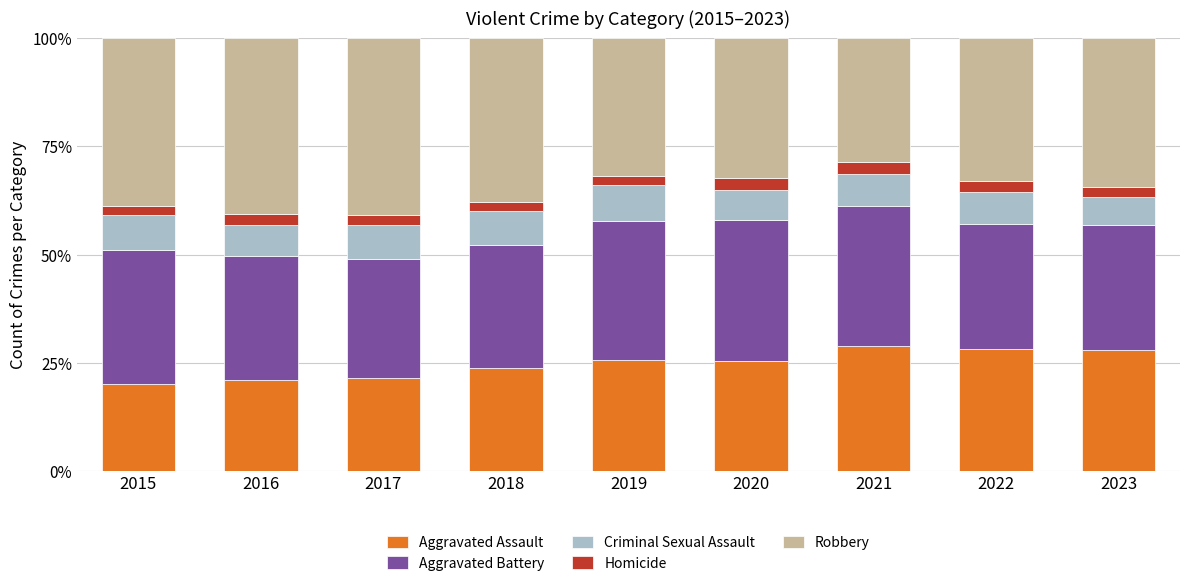

Are the bars grouped side by side (vs. stacked)?

No